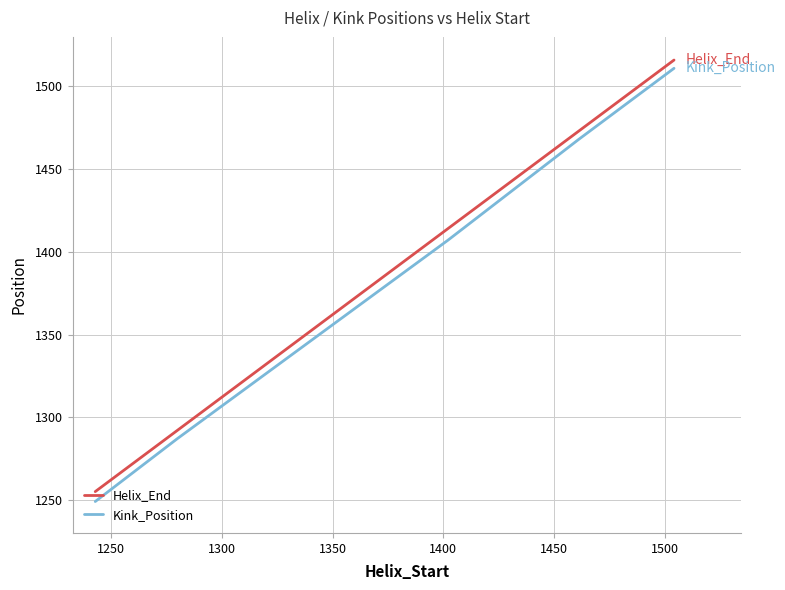

Which series has the widest spread of values?

Kink_Position